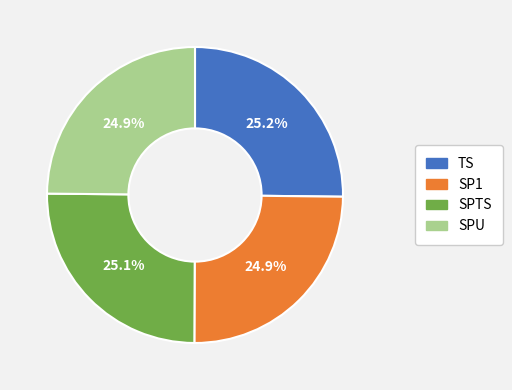

Count the number of slices in the pie.

4